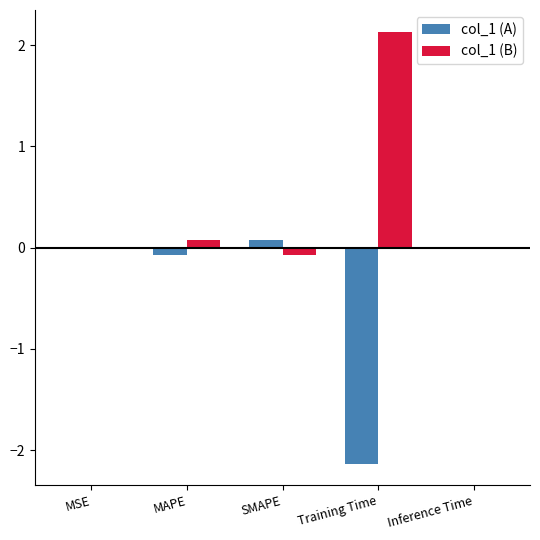

What is the sum of all col_1 (B) values?

2.1